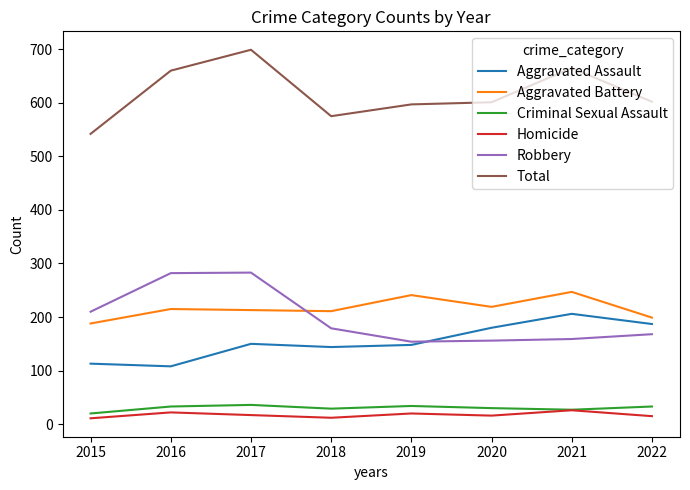

Is it true that Robbery equals 210 at 2015?

True